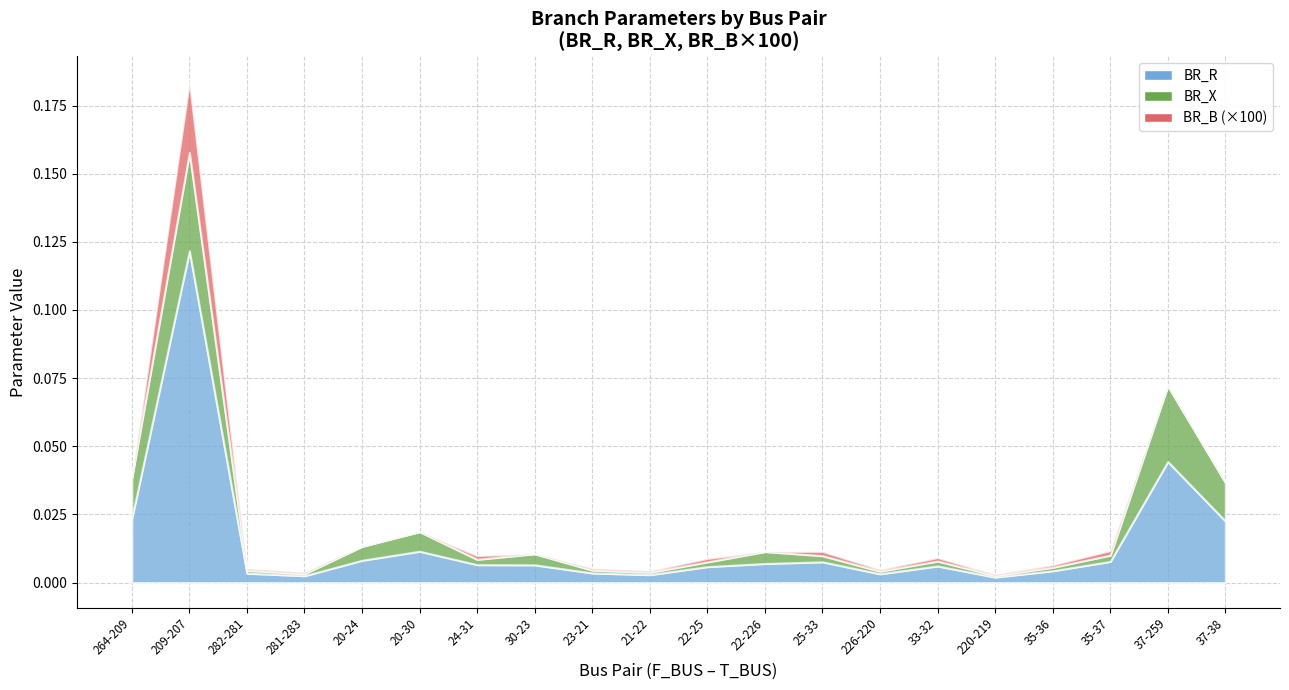

True or false: BR_X and BR_R intersect in this chart.

False